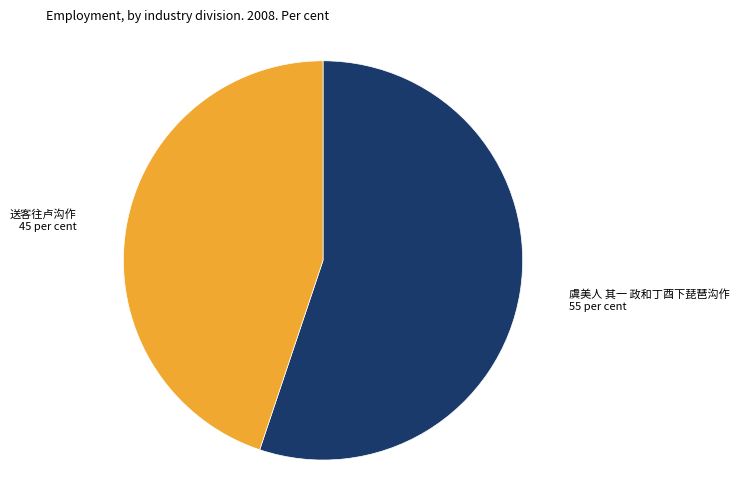

Does any single category account for the majority?

Yes